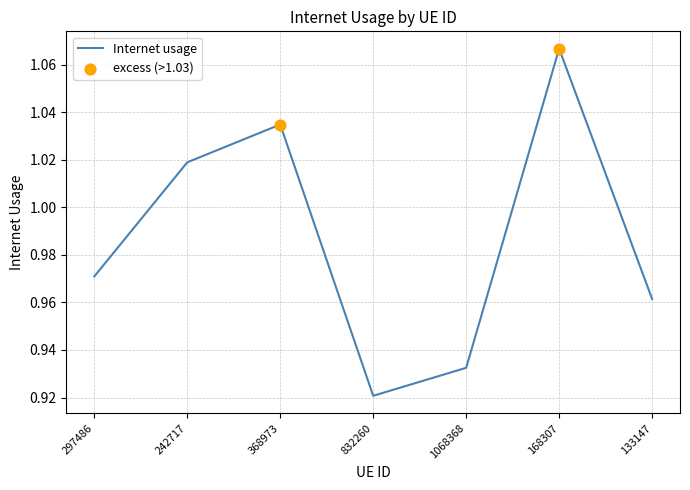

Between 133147 and 368973, which is larger?

368973